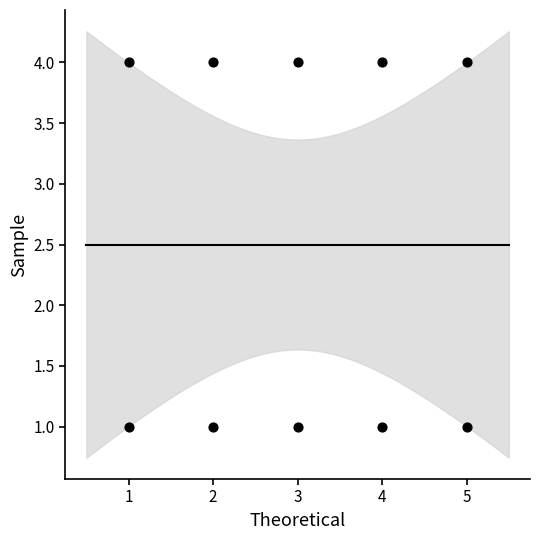

What is the average X value?

3